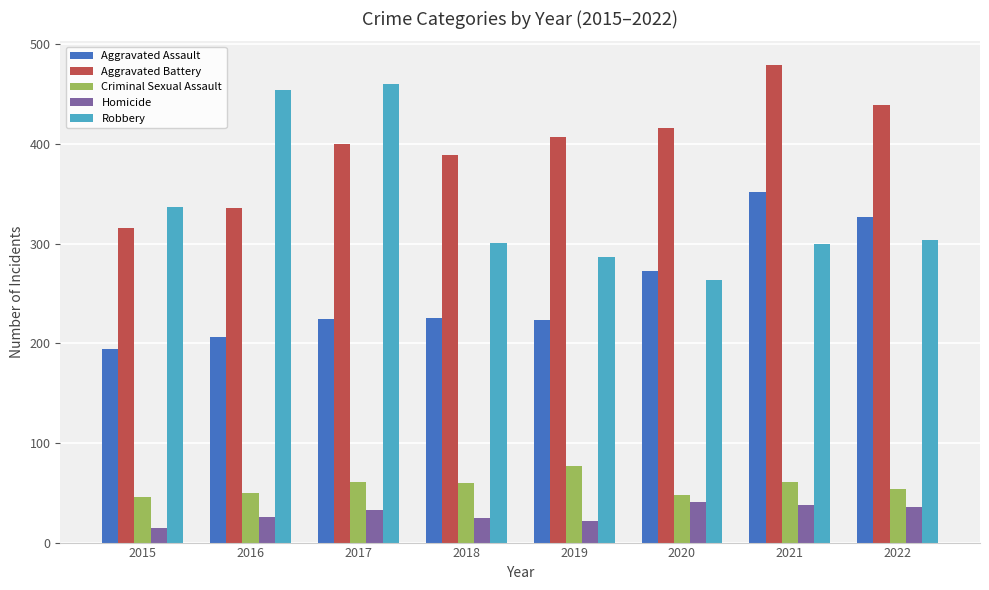

Between 2018 and 2020, which series saw the biggest shift?

Aggravated Assault